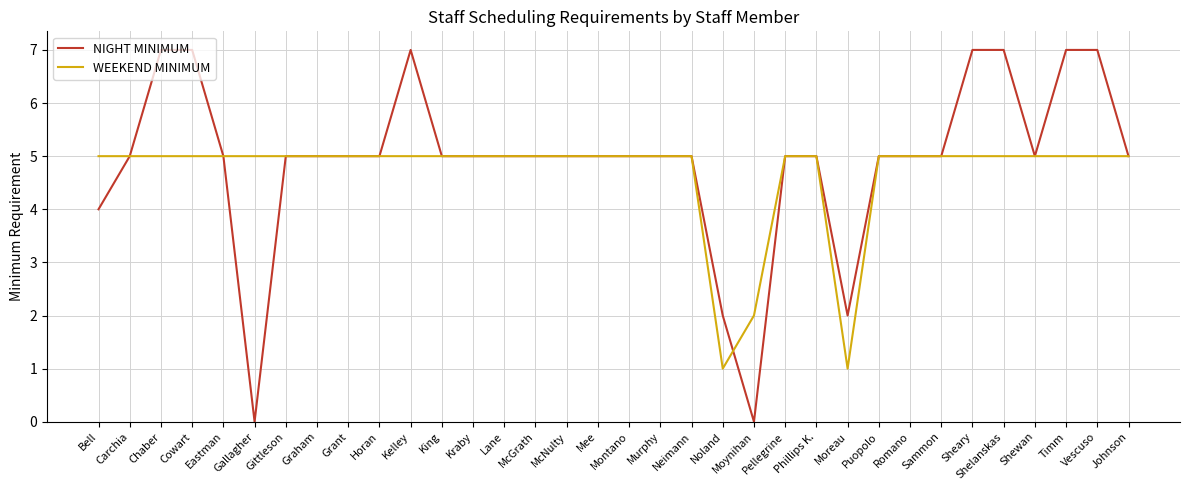

Rank the series by their maximum value, from lowest to highest.

WEEKEND MINIMUM, NIGHT MINIMUM